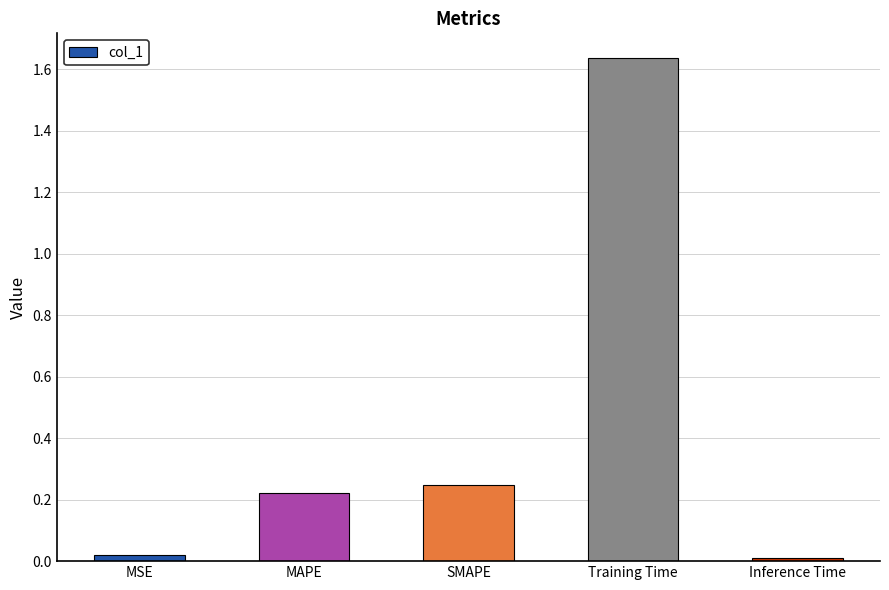

What is the label of the 5th bar from the left?

Inference Time